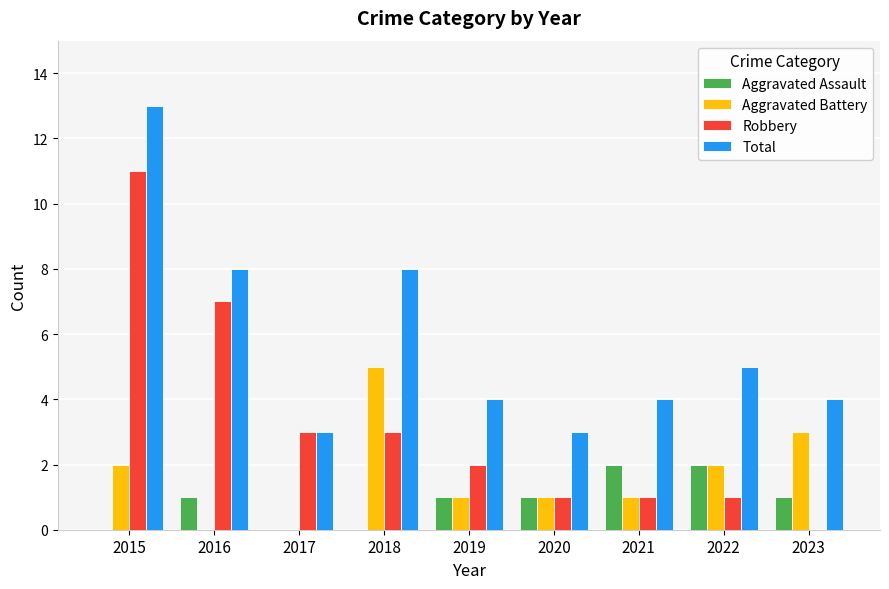

Which series has the largest total across all categories?

Total